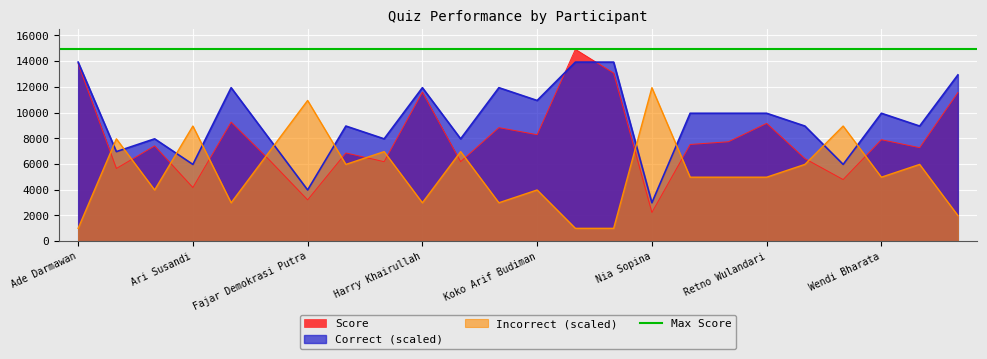

True or false: Incorrect (scaled) and Score intersect in this chart.

True